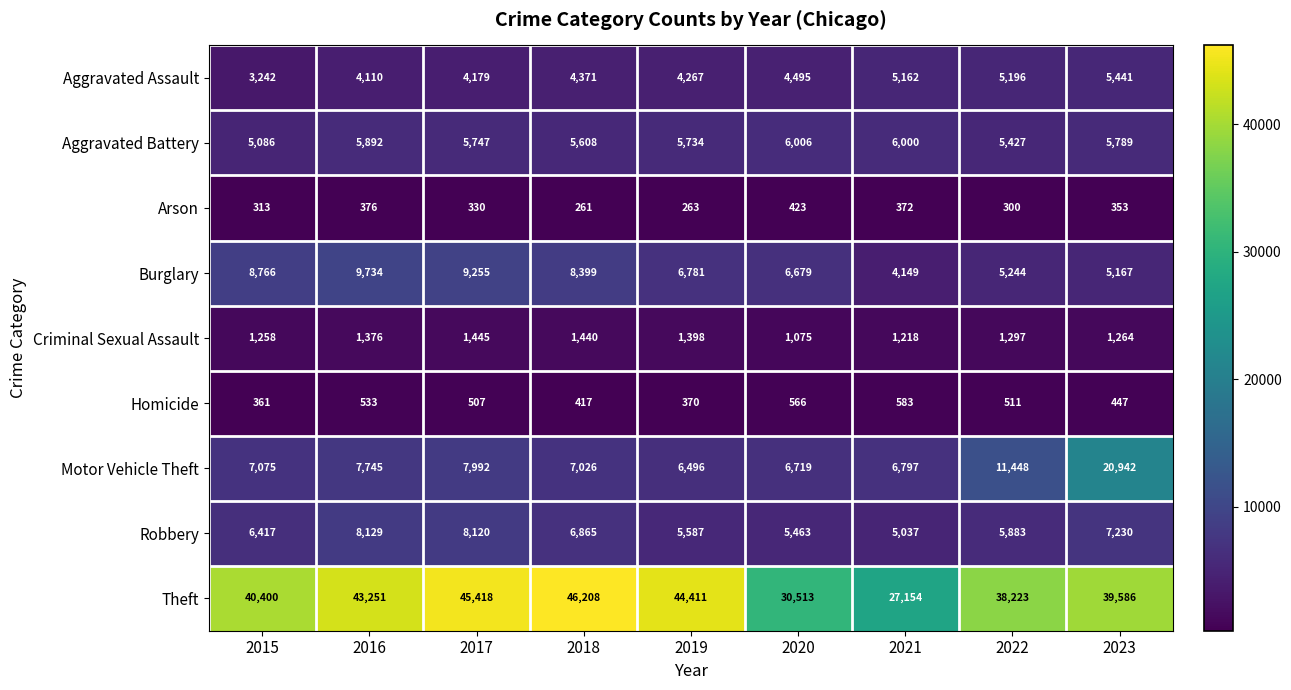

Which category has the highest value across all series?

2018